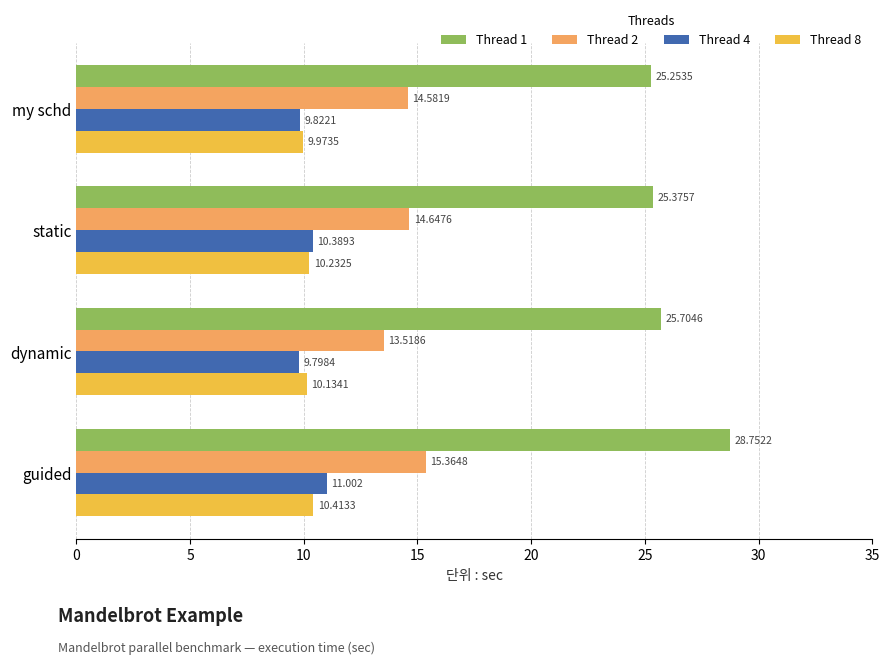

Which category has the highest value across all series?

guided